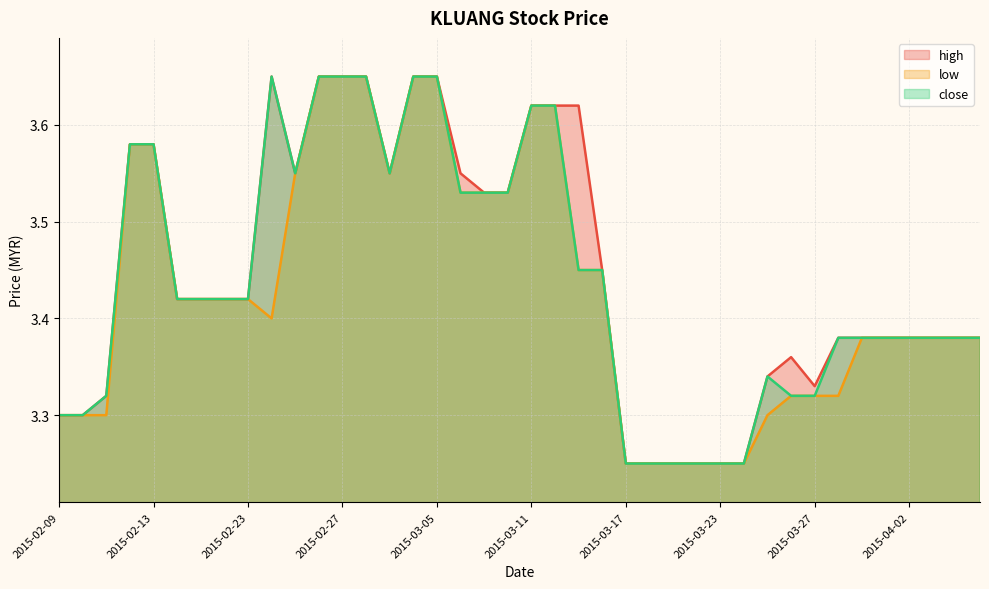

What is the label of the 17th point from the right?

2015-03-16